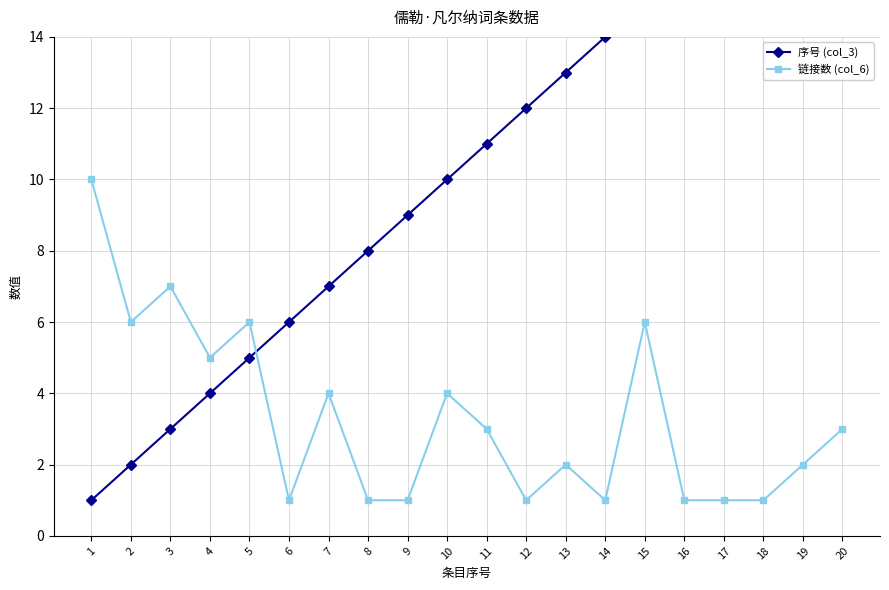

Rank the series by their maximum value, from highest to lowest.

序号 (col_3), 链接数 (col_6)